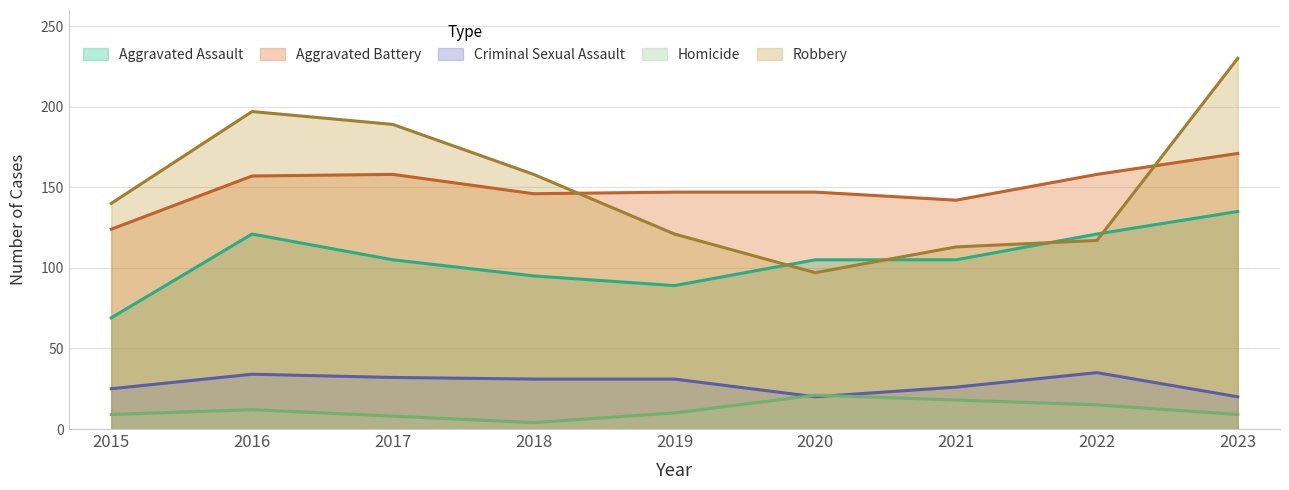

Rank the series at 2021 from lowest to highest value.

Homicide, Criminal Sexual Assault, Aggravated Assault, Robbery, Aggravated Battery